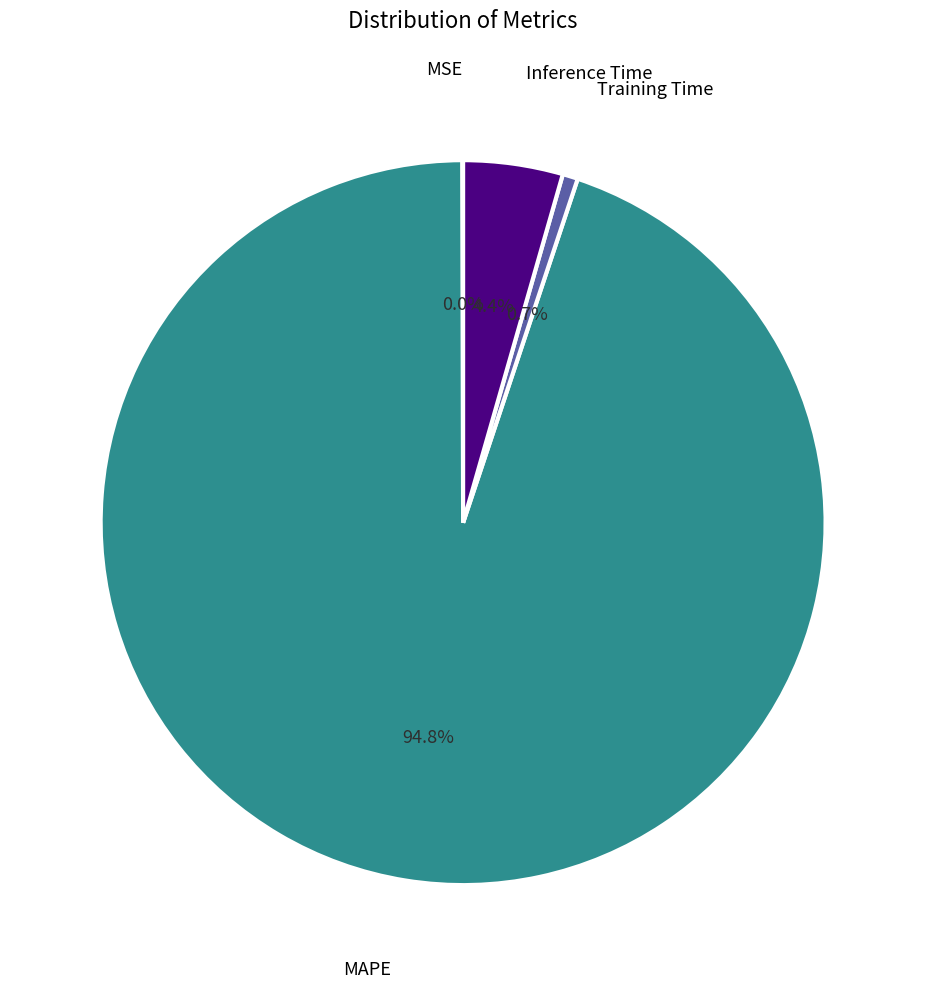

What is the largest slice in the pie chart?

MAPE